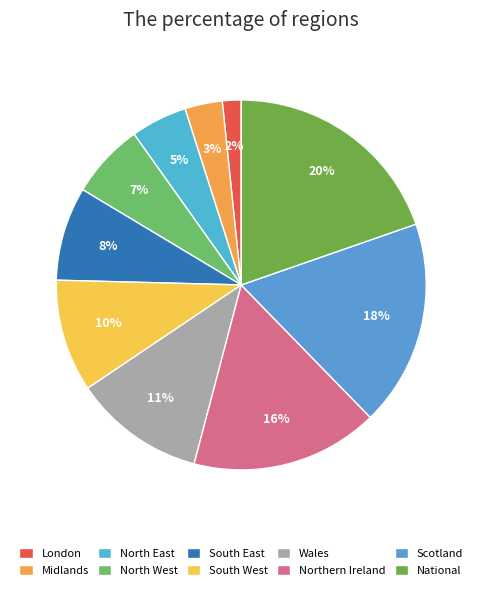

Count the number of slices in the pie.

10